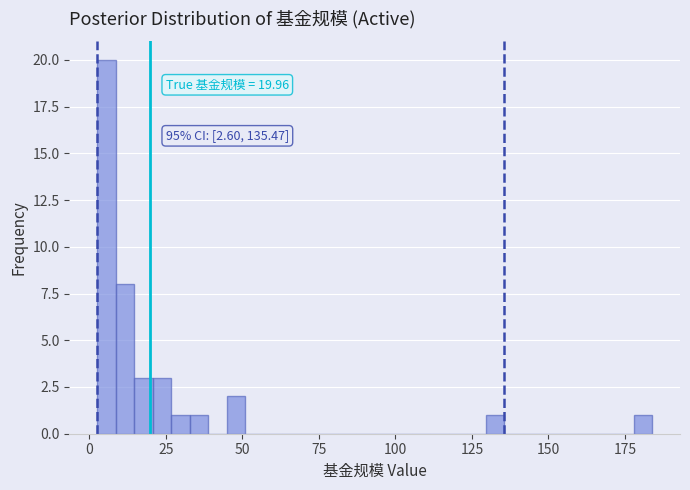

Around what value on the x-axis is the tallest bar? Give the approximate position of its centre, as read against the axis.

5